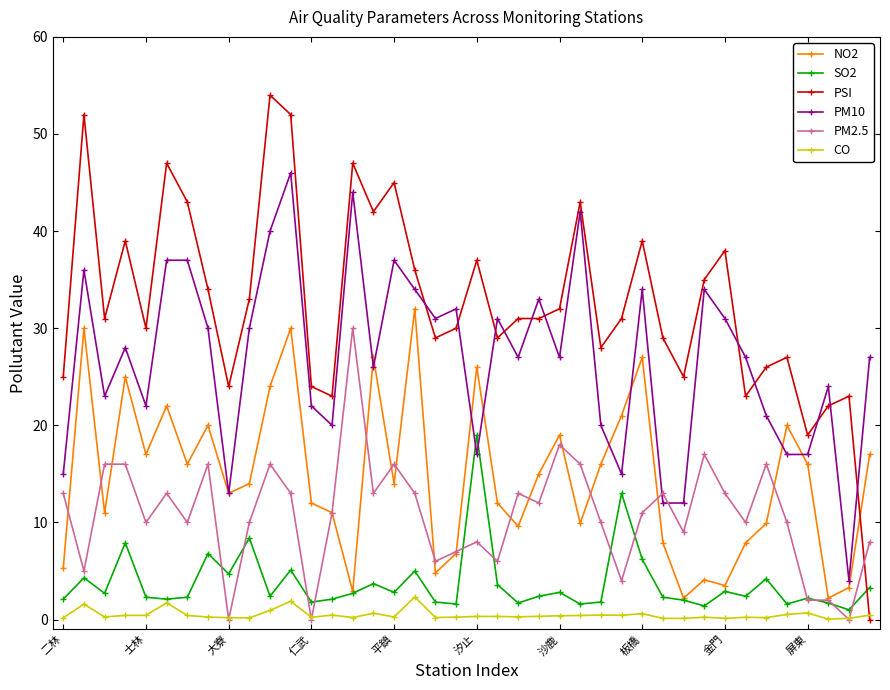

Count the number of data series in this chart.

6